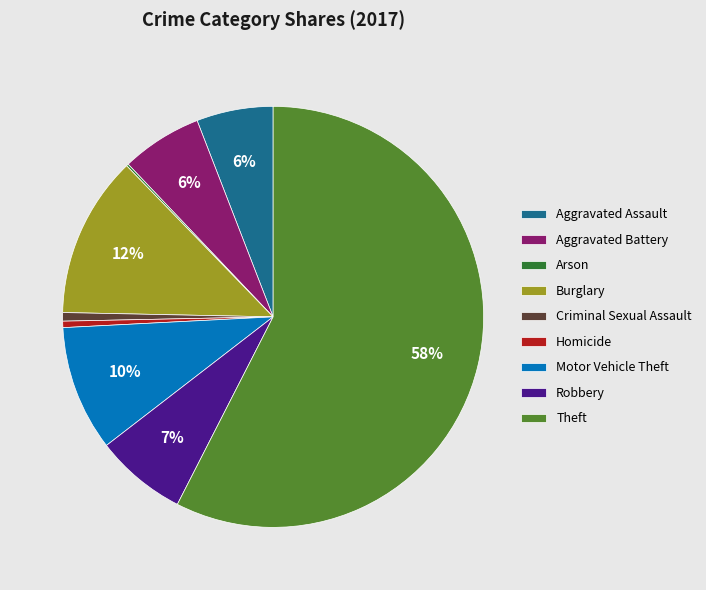

The Aggravated Battery slice represents 15% of the pie. True or false?

False